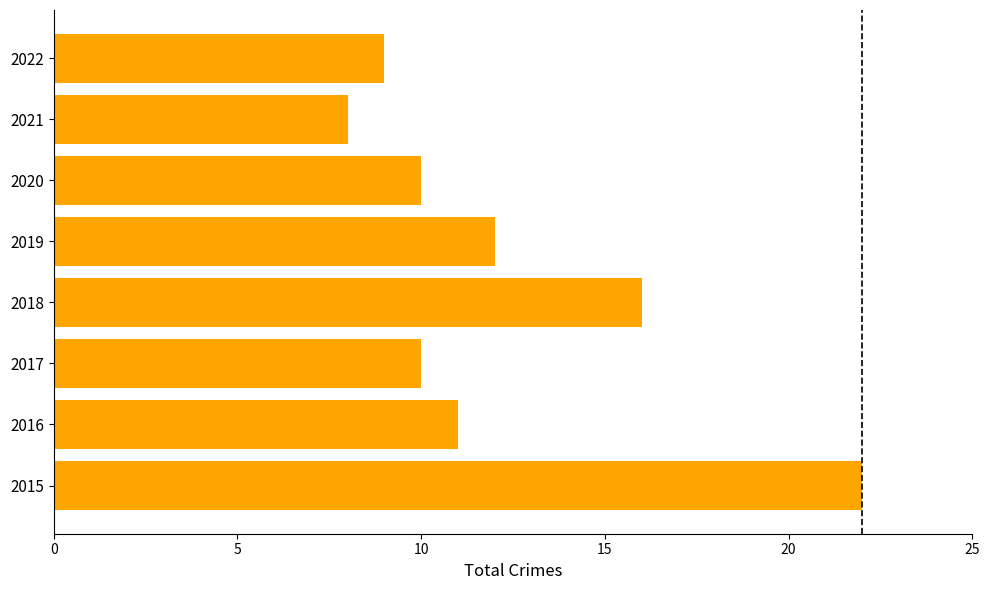

True or false: the data shows 4 at 2020.

False